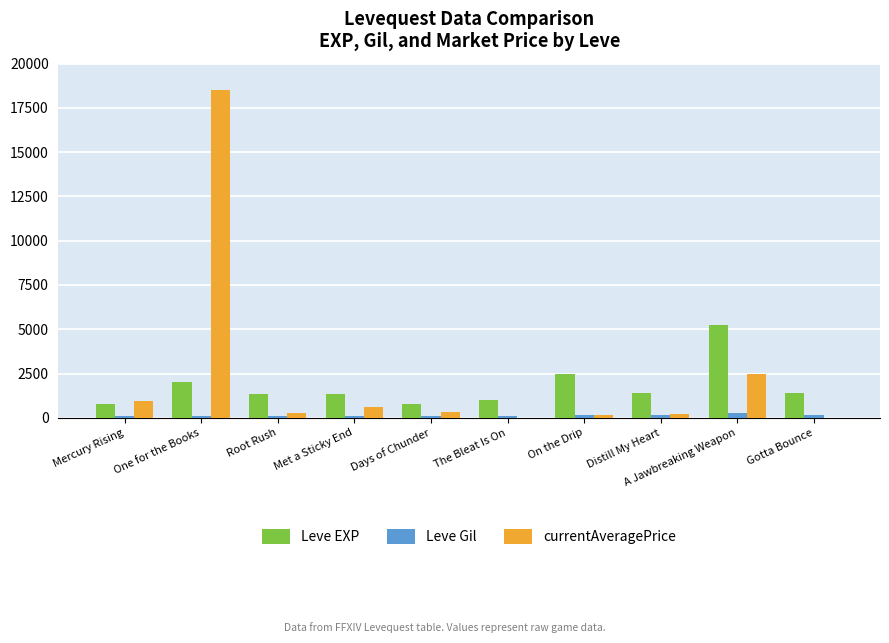

What is the sum of all Leve EXP values?

17830.0